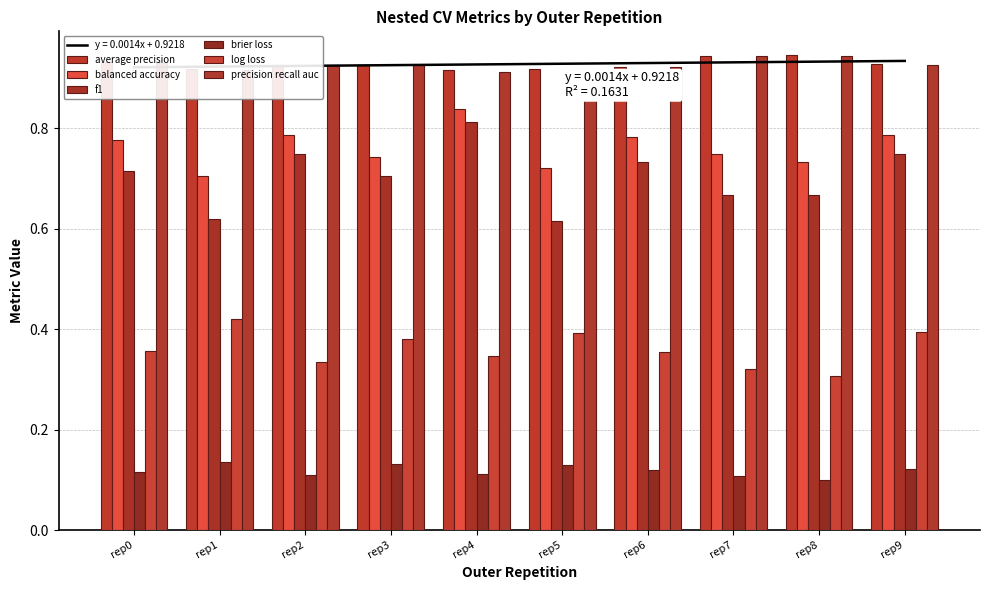

What is the greatest value displayed?

0.9